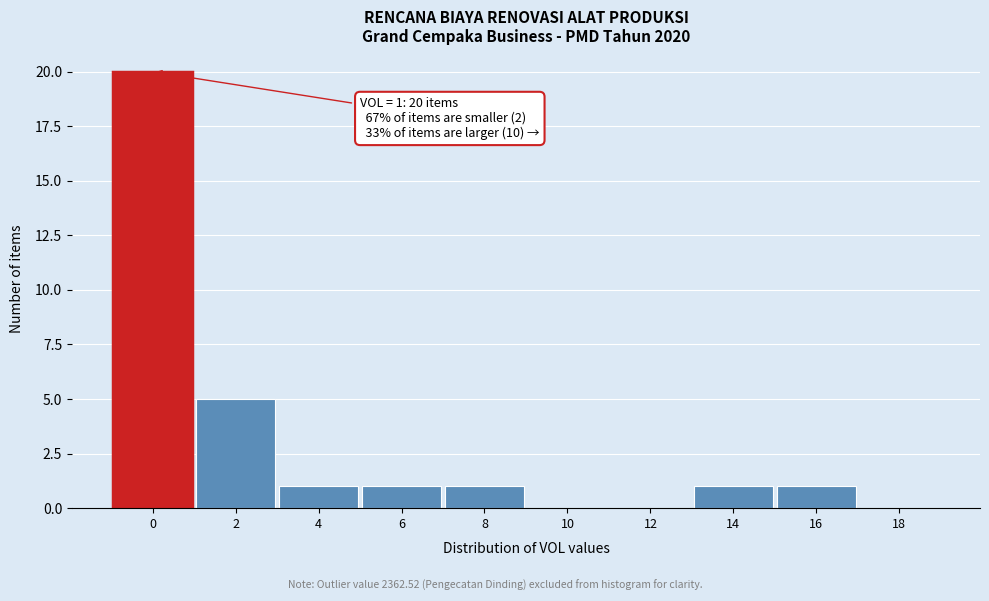

Reading left to right, list all the values displayed in this chart.

0=20	2=5	4=1	6=1	8=1	10=0	12=0	14=1	16=1	18=0